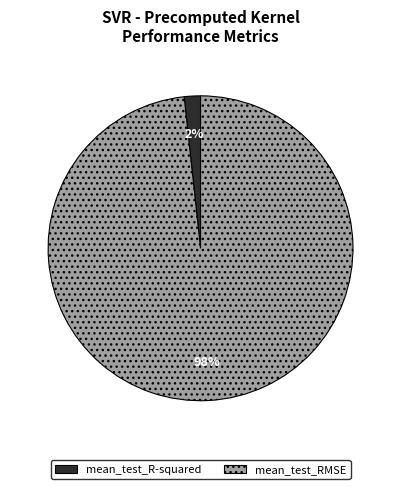

To the nearest percent, what percentage of the pie is mean_test_R-squared?

2%